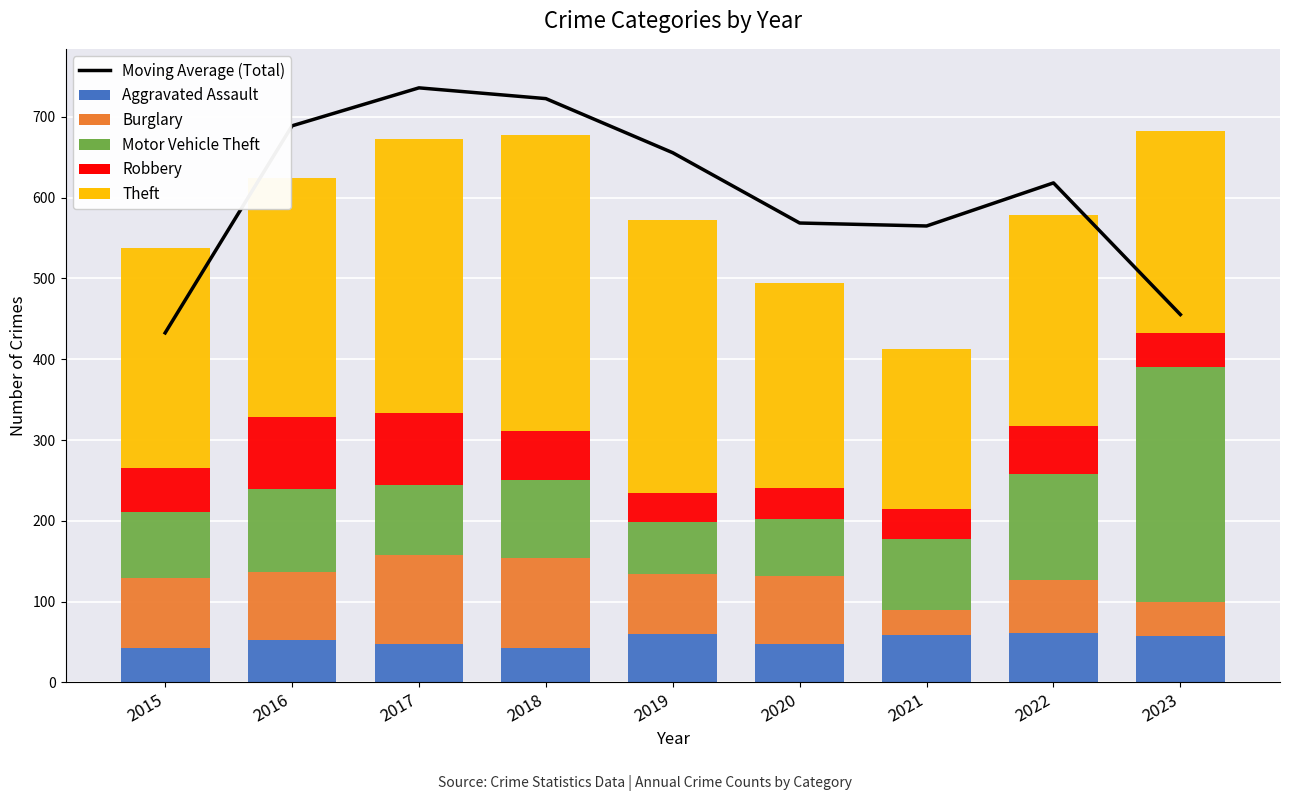

What is the sum of the Theft values at 2015 and 2023?

522.0